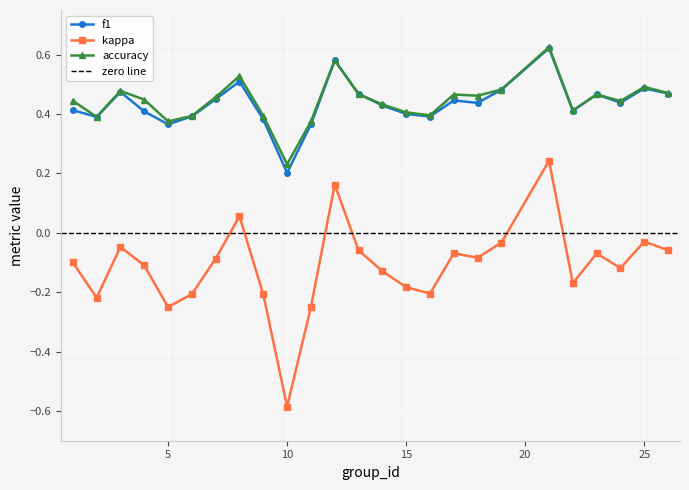

In accuracy, how many points are lower than both neighbors (excluding endpoints)?

7